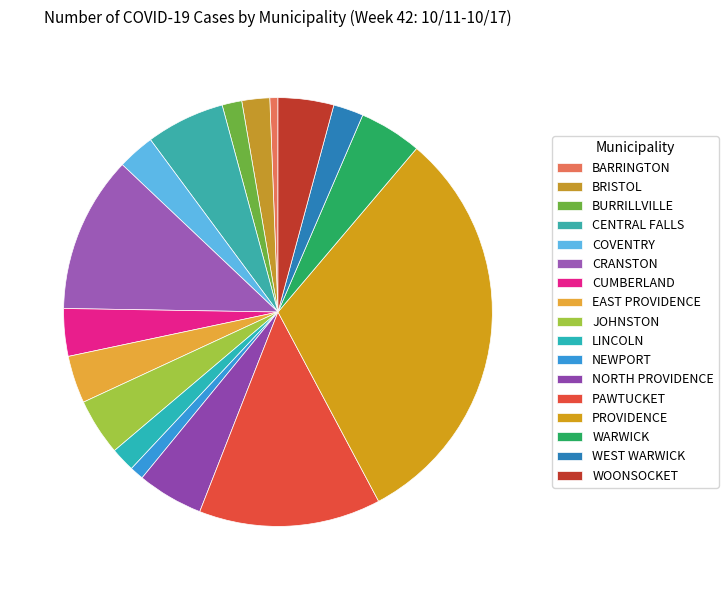

To the nearest percent, what is the difference between the BURRILLVILLE and CENTRAL FALLS slice percentages?

4%